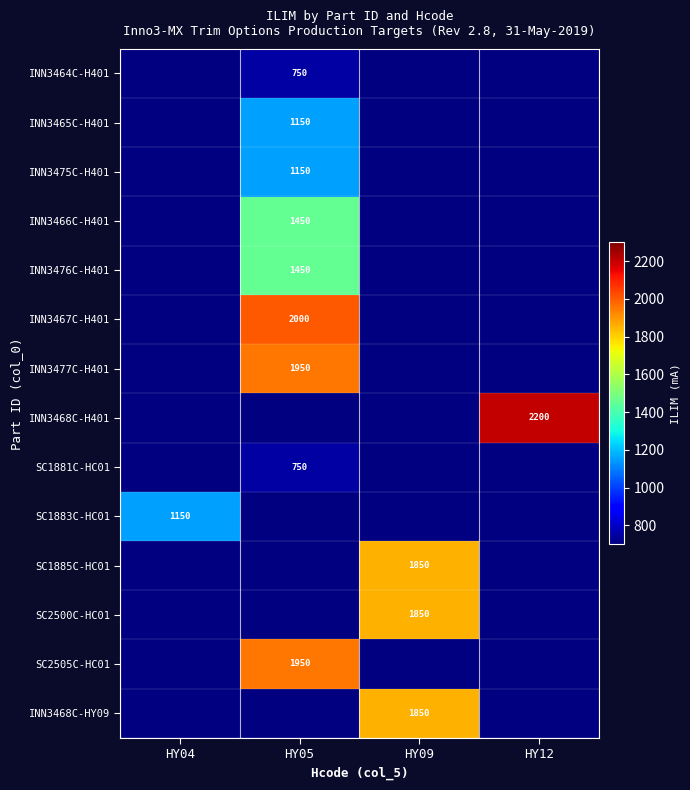

True or false: SC2500C-HC01 has a value of 535 at HY09.

False